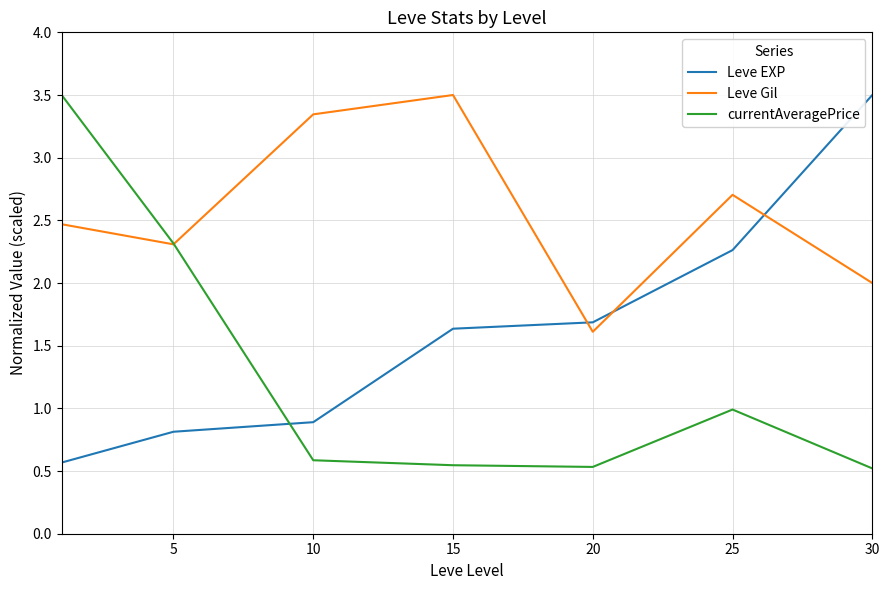

Which series ends up on top after the final intersection of currentAveragePrice and Leve Gil?

Leve Gil